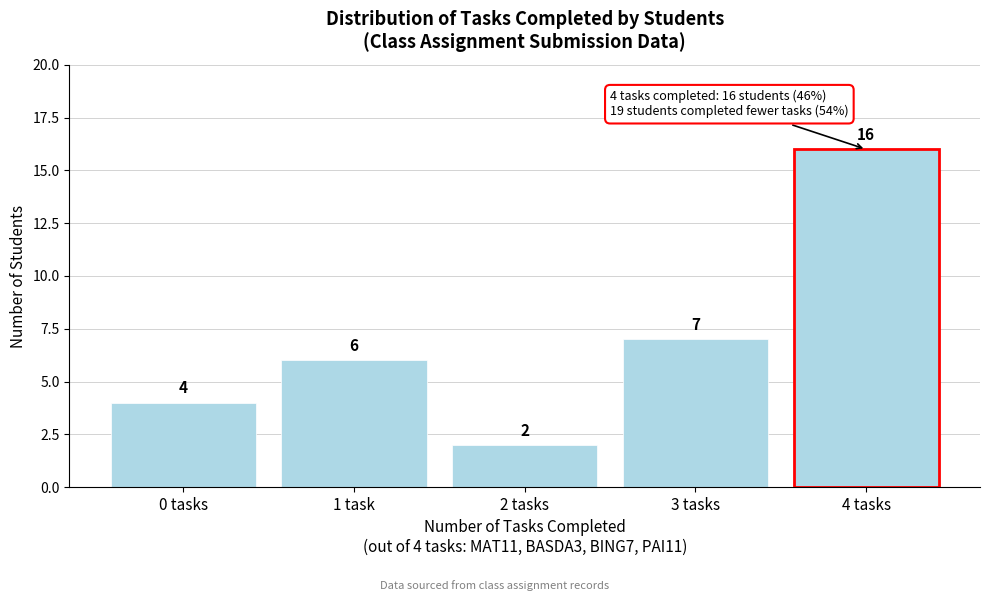

Reading left to right, extract all data points from this chart.

0 tasks=4	1 task=6	2 tasks=2	3 tasks=7	4 tasks=16